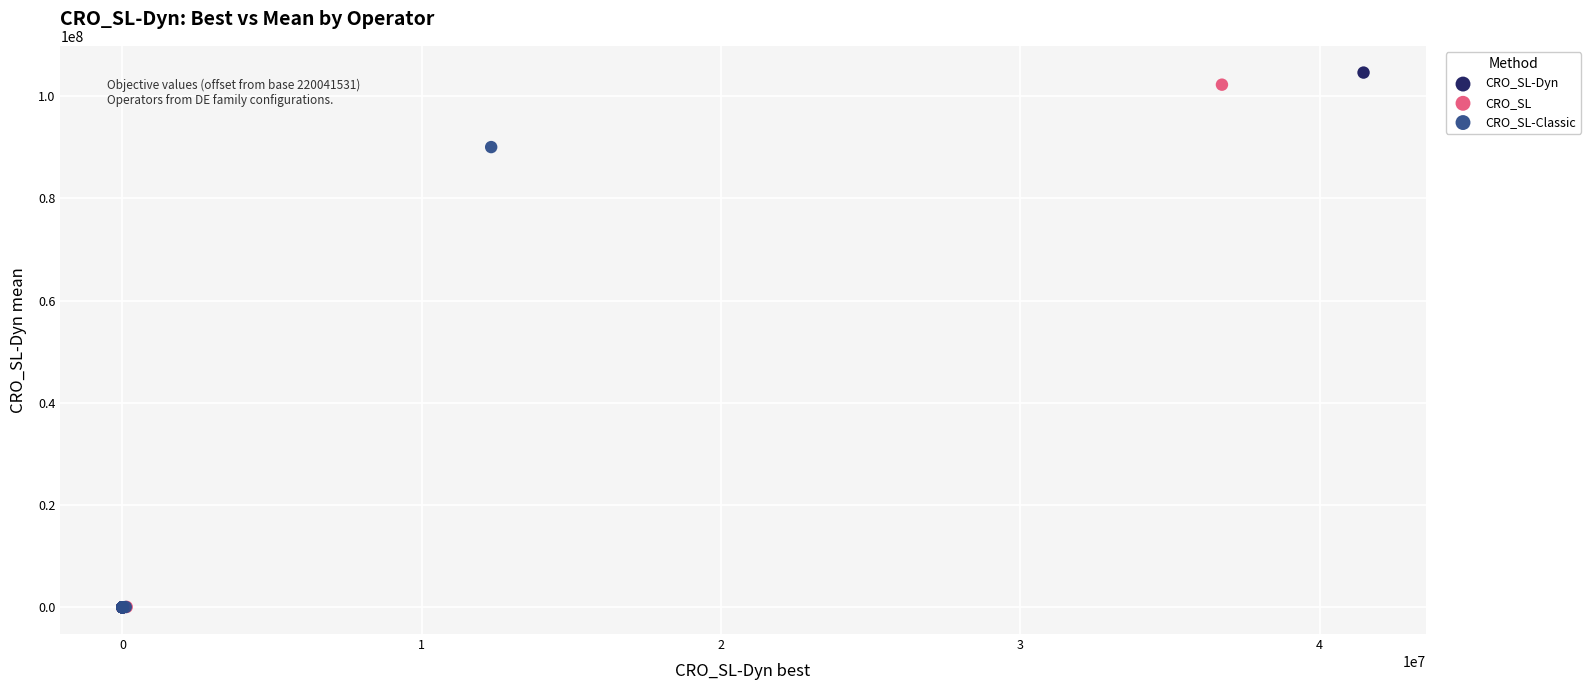

Which series has the largest Y range (max minus min)?

CRO_SL-Dyn